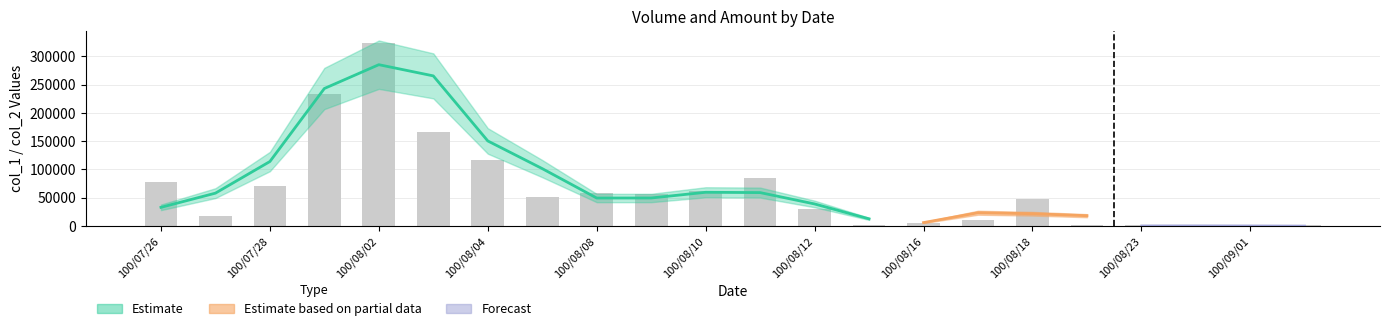

Where does the data first go above 52000?

100/07/26